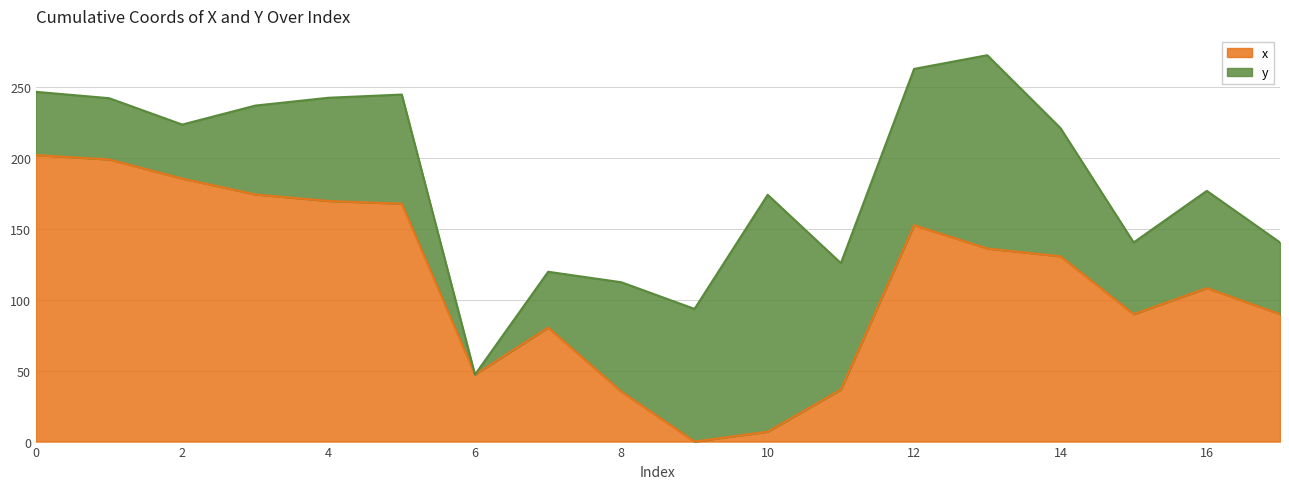

List the labels in order of value, largest first.

0, 1, 2, 3, 4, 5, 12, 13, 14, 16, 15, 17, 7, 6, 11, 8, 10, 9